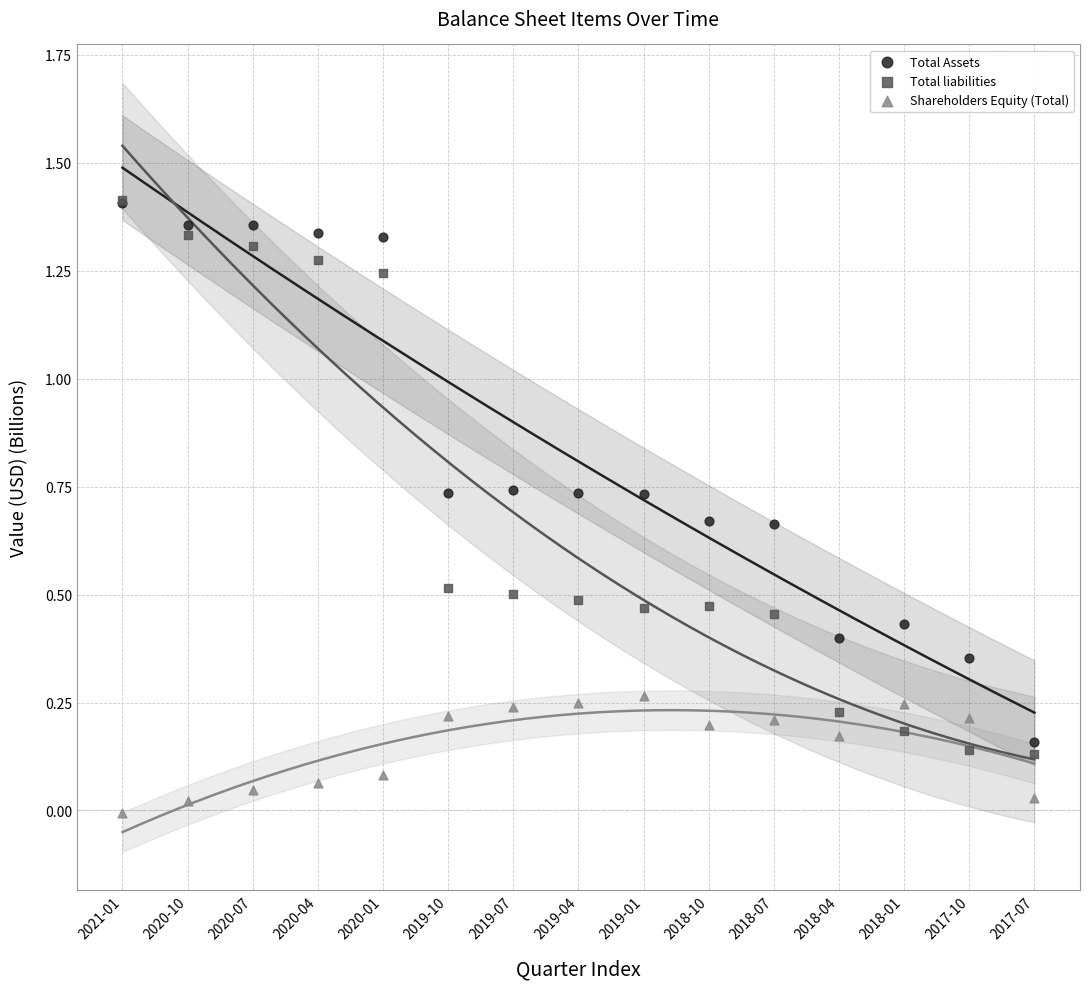

Which series has the largest Y range (max minus min)?

Total liabilities